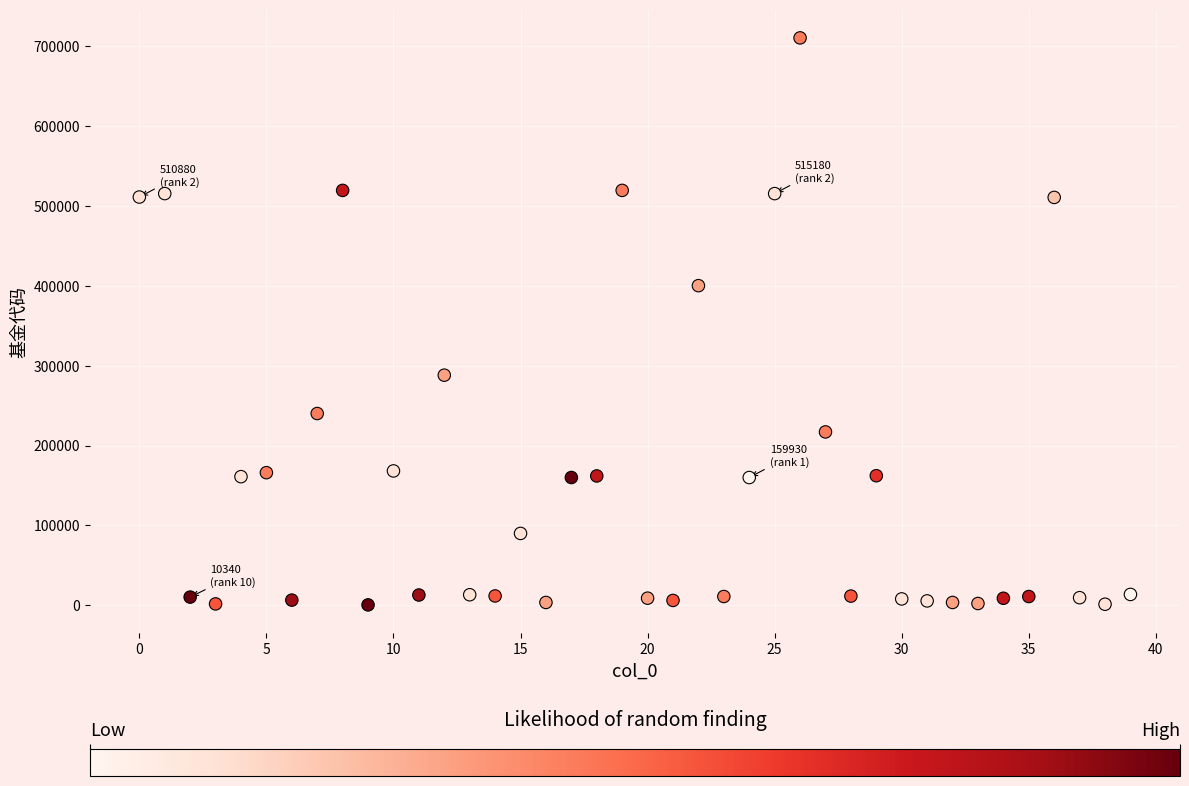

What is the range of Y values (max minus min)?

709424